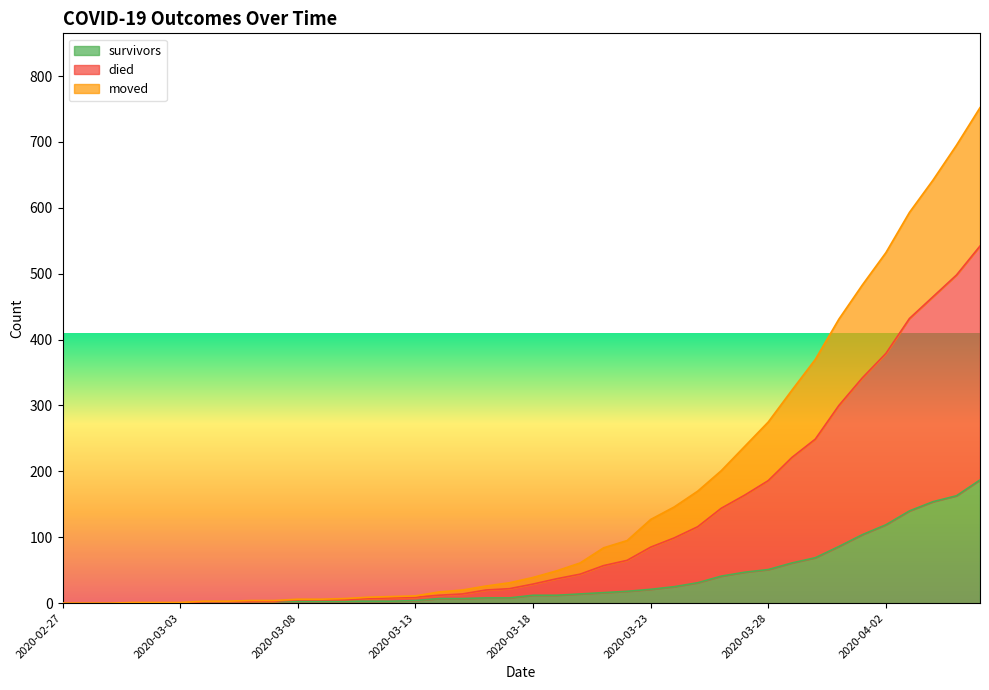

What are all the series names shown in the legend?

survivors, died, moved